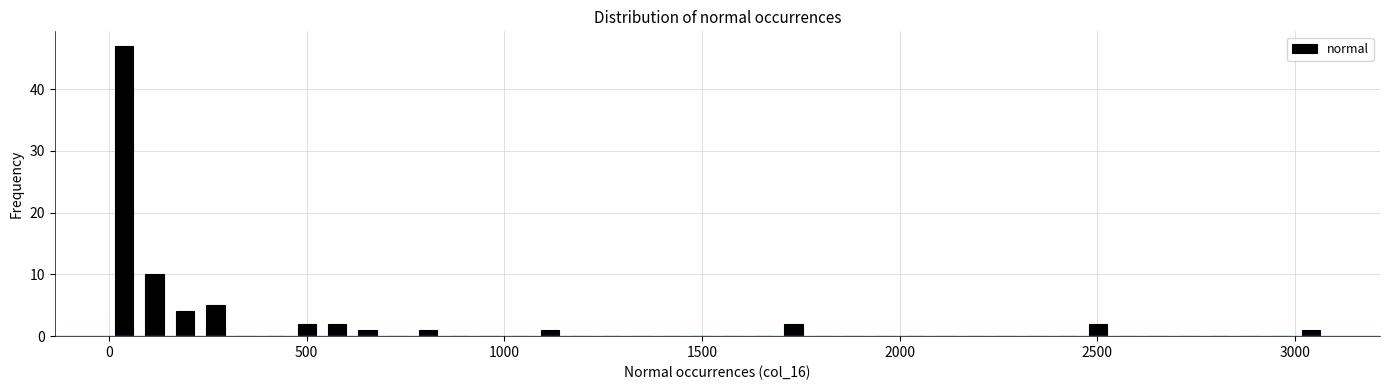

Around what value on the x-axis is the tallest bar? Give the approximate position of its centre, as read against the axis.

50